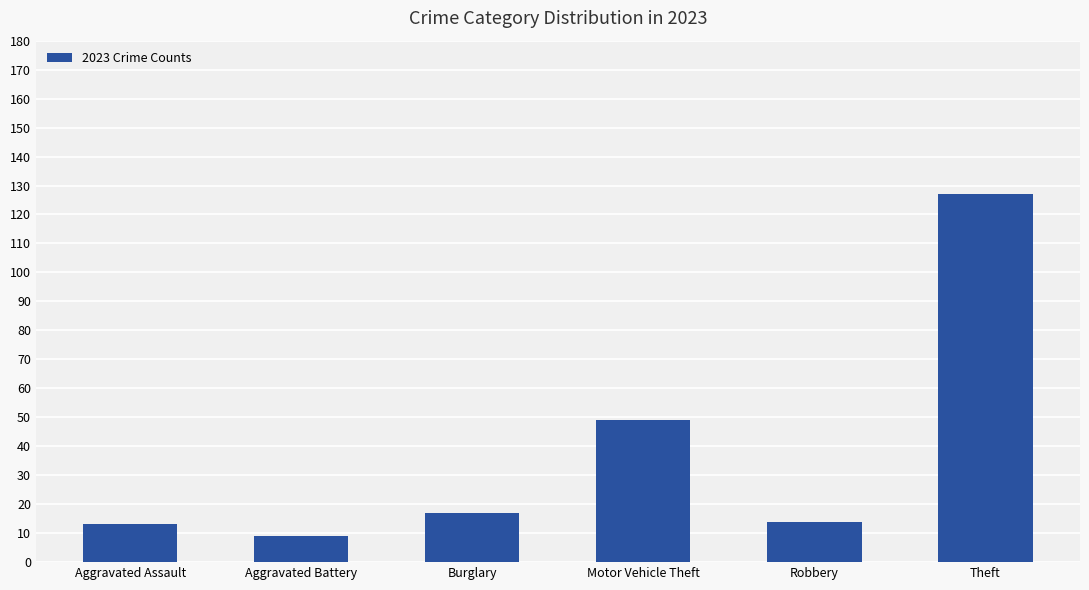

The value at Motor Vehicle Theft is 49. True or false?

True